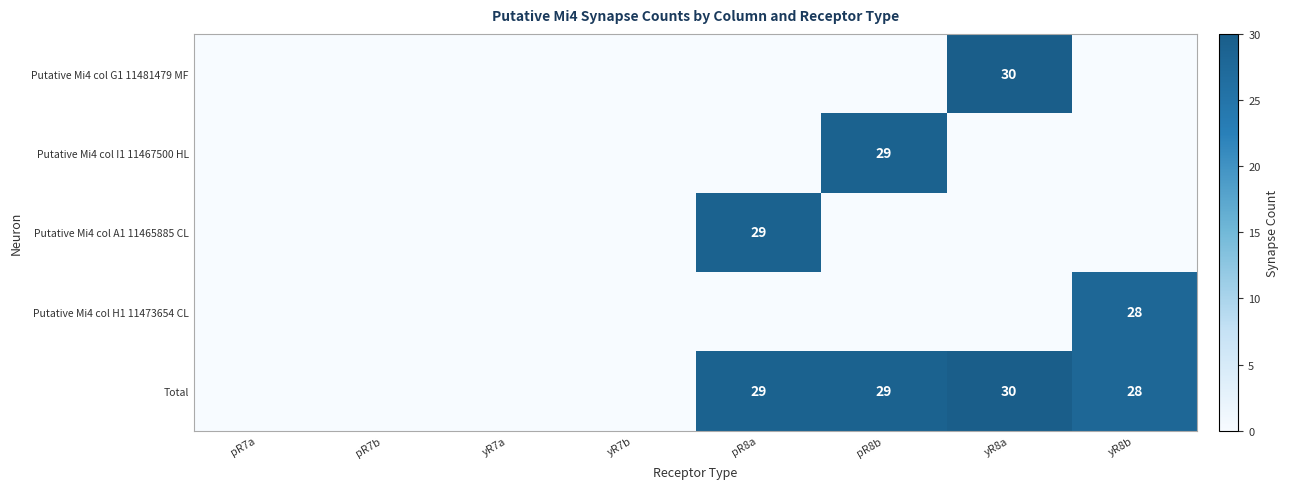

At which category is the sum across all series the highest?

yR8a